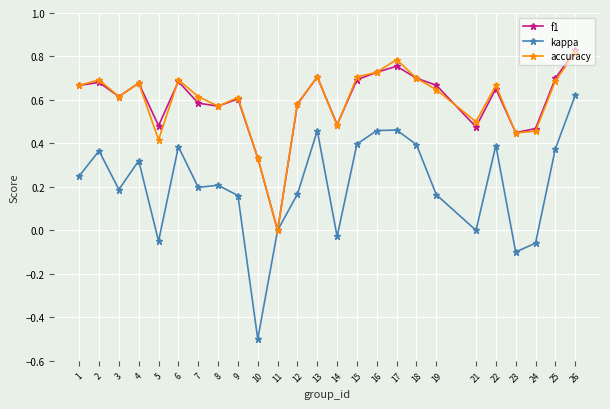

The f1 series shows 1.1 at 4. True or false?

False